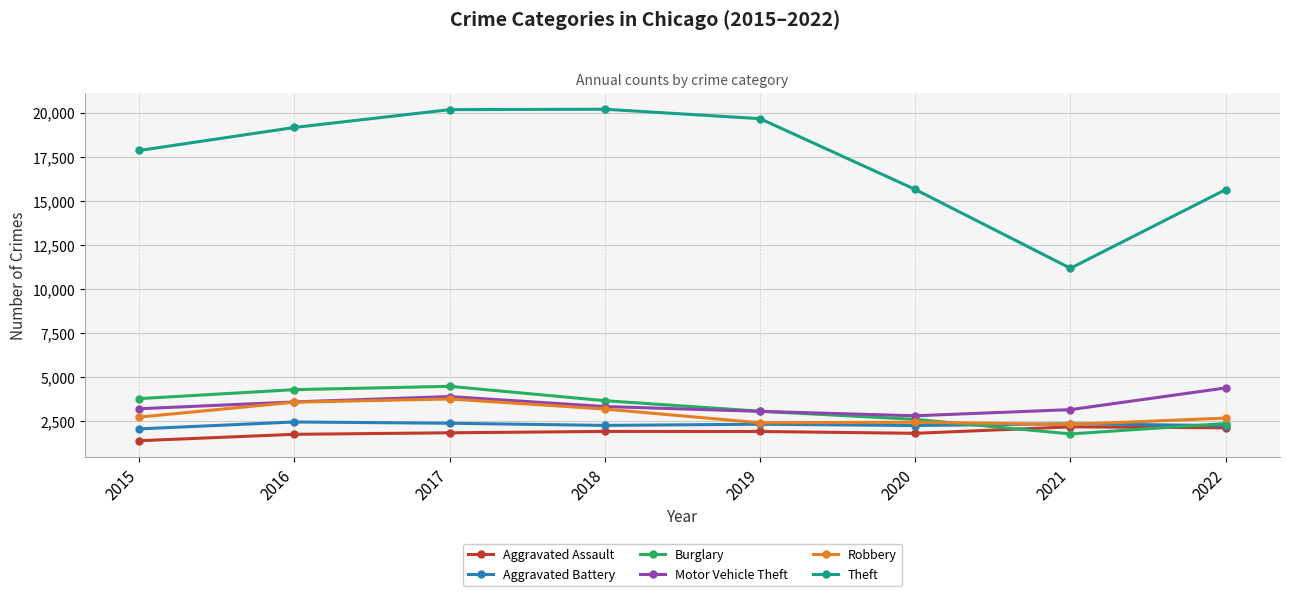

In Robbery, how many points are higher than both neighbors (excluding endpoints)?

2